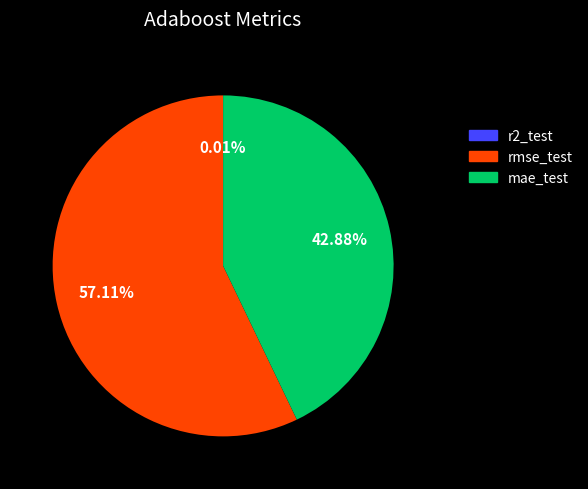

Is it true that rmse_test is 42% of the pie?

False